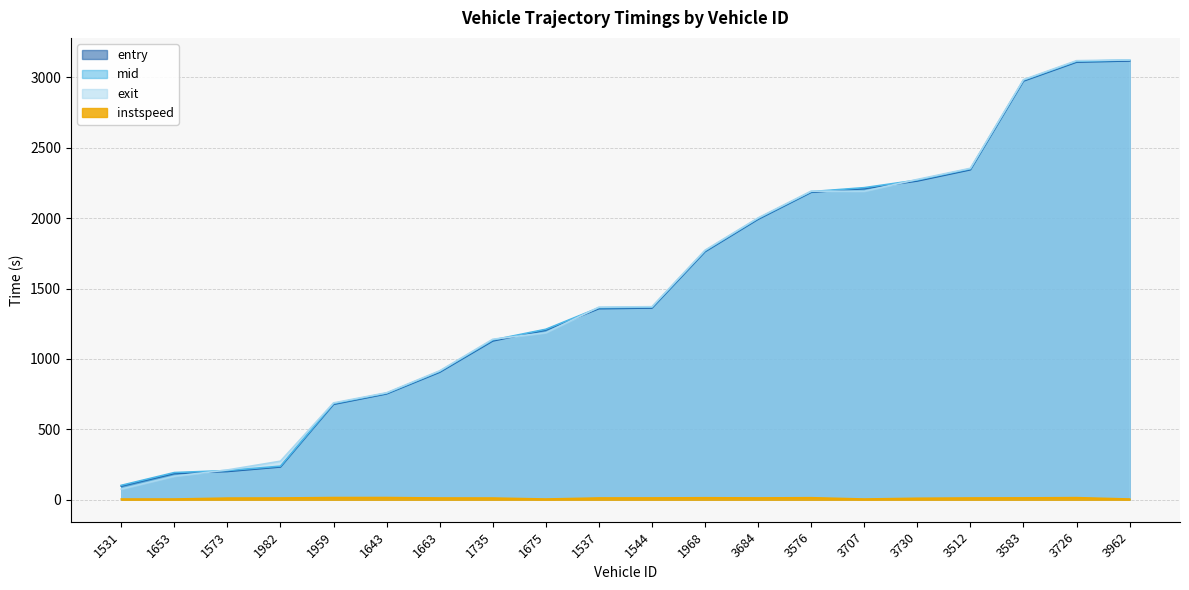

Which category has the highest value in the exit series?

3962